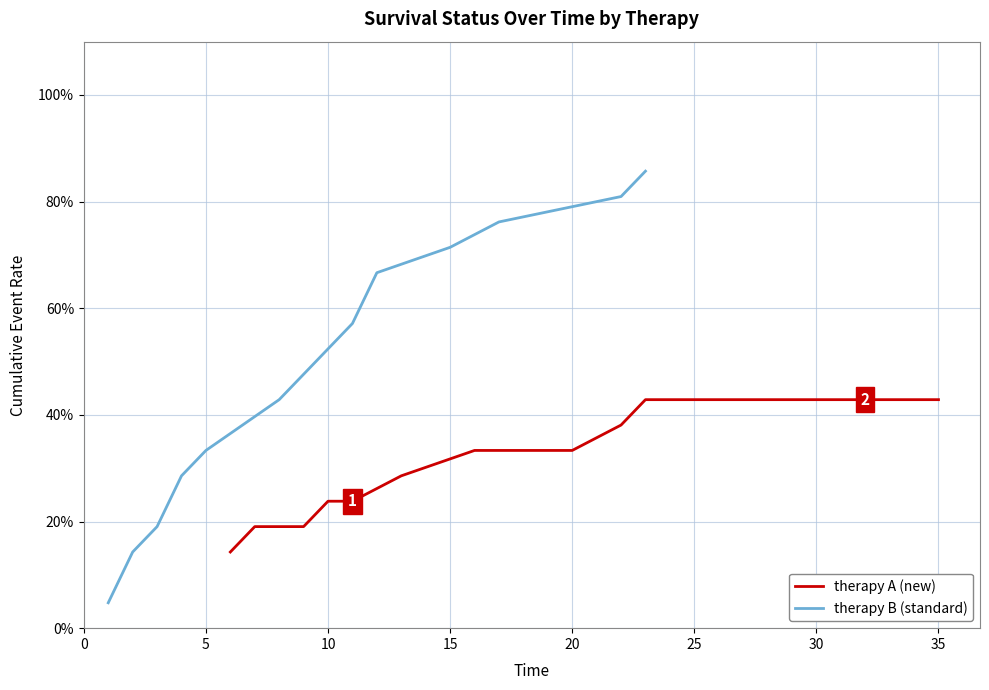

What is the value of the therapy B (standard) point at the 18th from the left?

1